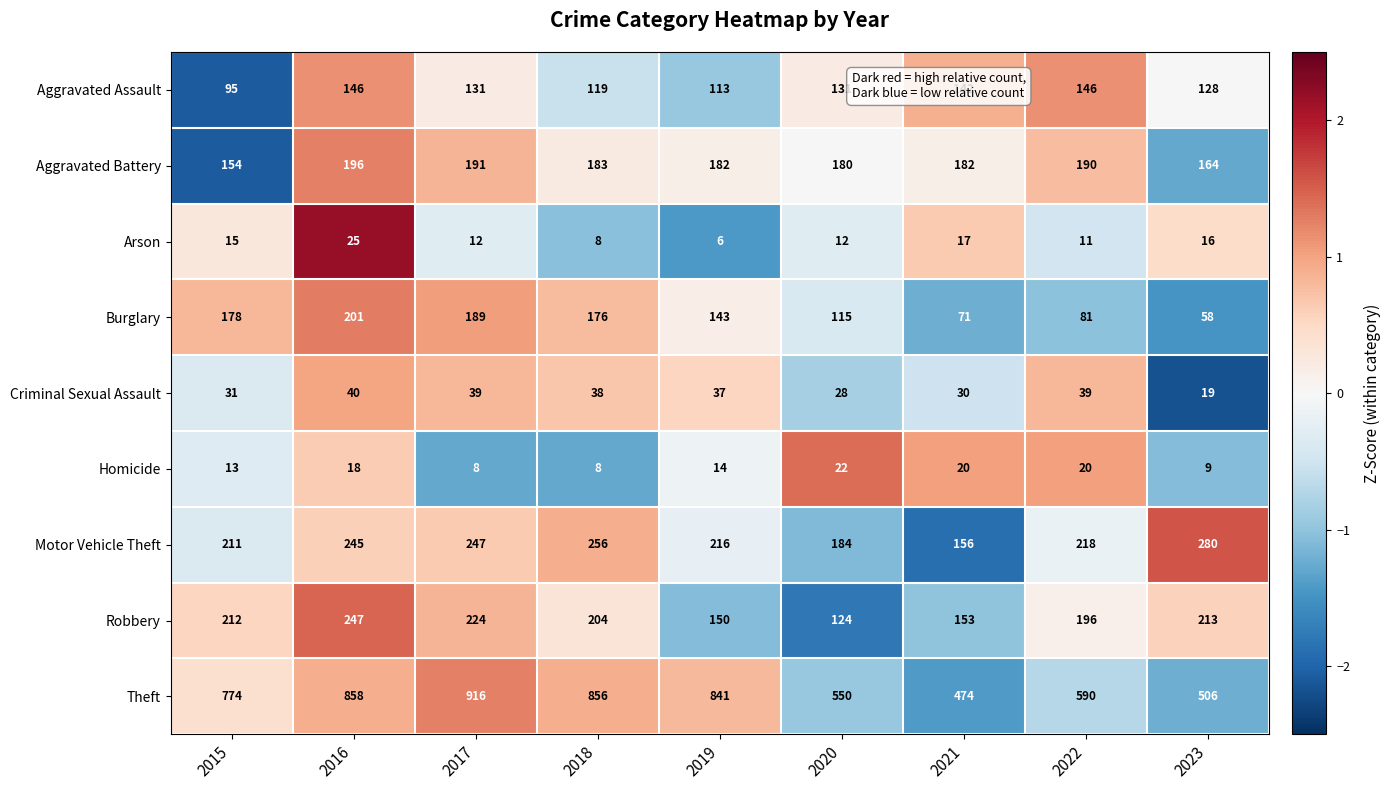

Is it true that Criminal Sexual Assault equals 40 at 2016?

True